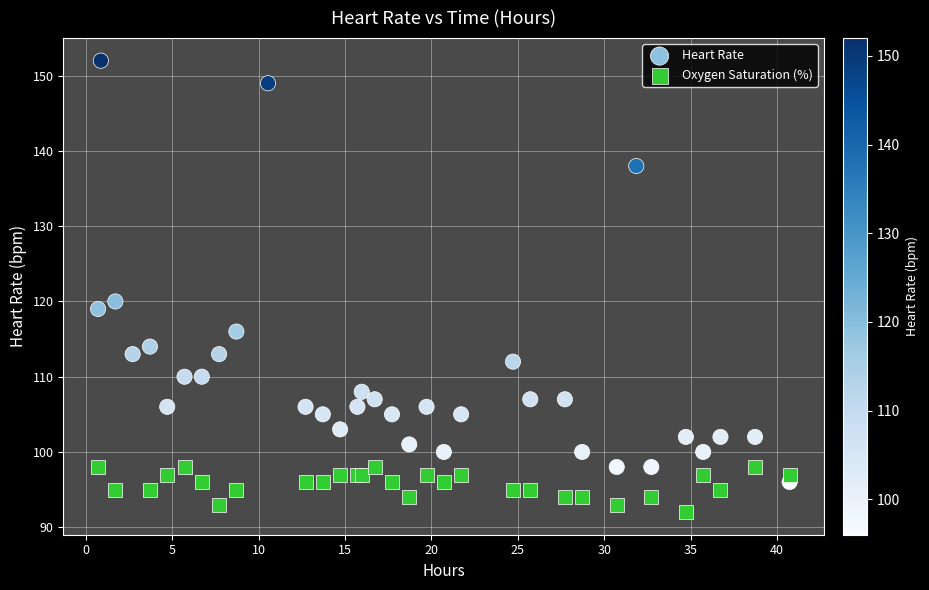

Which series has the largest Y range (max minus min)?

Heart Rate